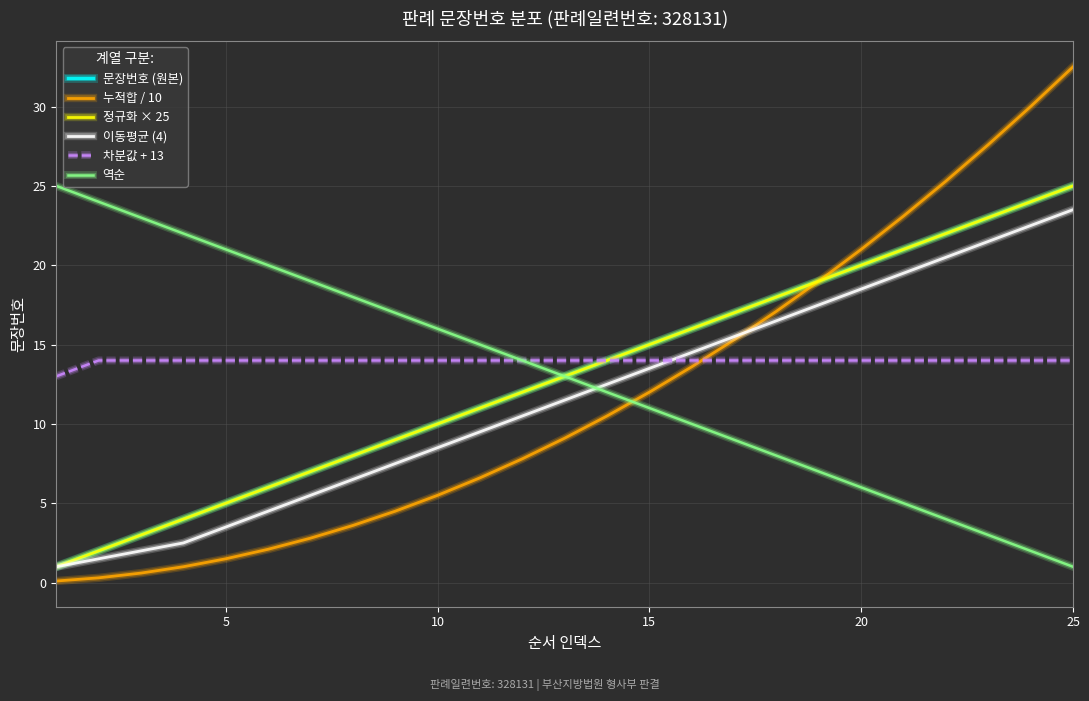

Reading left to right, transcribe all the data shown in this chart.

문장번호 (원본): 1.0	2.0	3.0	4.0	5.0	6.0	7.0	8.0	9.0	10.0	11.0	12.0	13.0	14.0	15.0	16.0	17.0	18.0	19.0	20.0	21.0	22.0	23.0	24.0	25.0
누적합 / 10: 0.1	0.3	0.6	1.0	1.5	2.1	2.8	3.6	4.5	5.5	6.6	7.8	9.1	10.5	12.0	13.6	15.3	17.1	19.0	21.0	23.1	25.3	27.6	30.0	32.5
정규화 × 25: 1.0	2.0	3.0	4.0	5.0	6.0	7.0	8.0	9.0	10.0	11.0	12.0	13.0	14.0	15.0	16.0	17.0	18.0	19.0	20.0	21.0	22.0	23.0	24.0	25.0
이동평균 (4): 1.0	1.5	2.0	2.5	3.5	4.5	5.5	6.5	7.5	8.5	9.5	10.5	11.5	12.5	13.5	14.5	15.5	16.5	17.5	18.5	19.5	20.5	21.5	22.5	23.5
차분값 + 13: 13.0	14.0	14.0	14.0	14.0	14.0	14.0	14.0	14.0	14.0	14.0	14.0	14.0	14.0	14.0	14.0	14.0	14.0	14.0	14.0	14.0	14.0	14.0	14.0	14.0
역순: 25.0	24.0	23.0	22.0	21.0	20.0	19.0	18.0	17.0	16.0	15.0	14.0	13.0	12.0	11.0	10.0	9.0	8.0	7.0	6.0	5.0	4.0	3.0	2.0	1.0